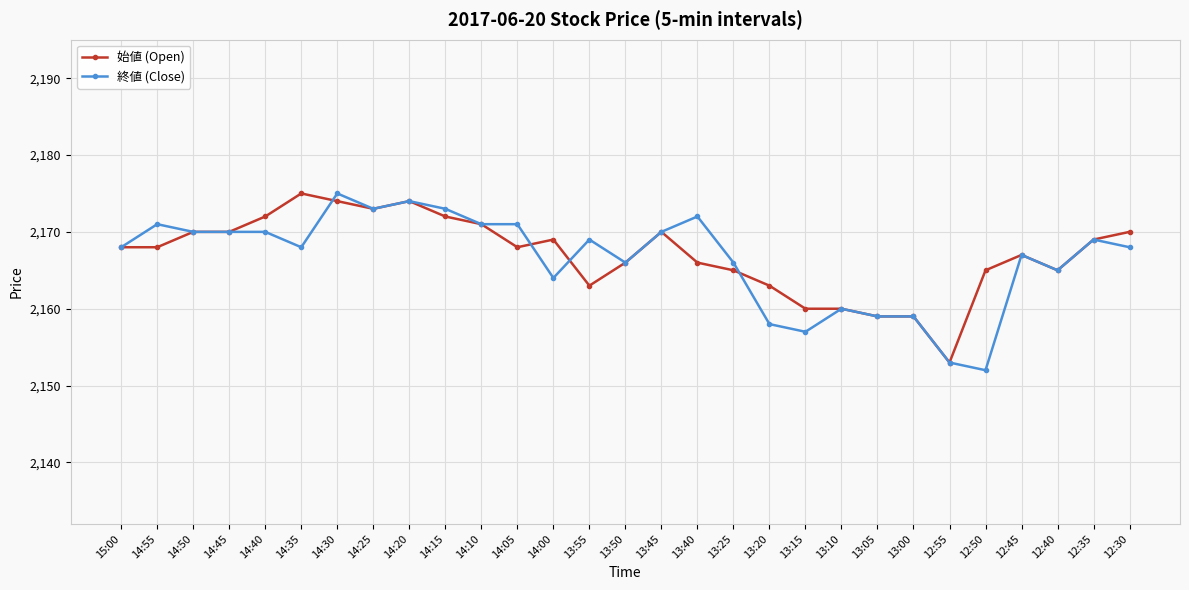

Is it true that 始値 (Open) equals 2160 at 13:10?

True